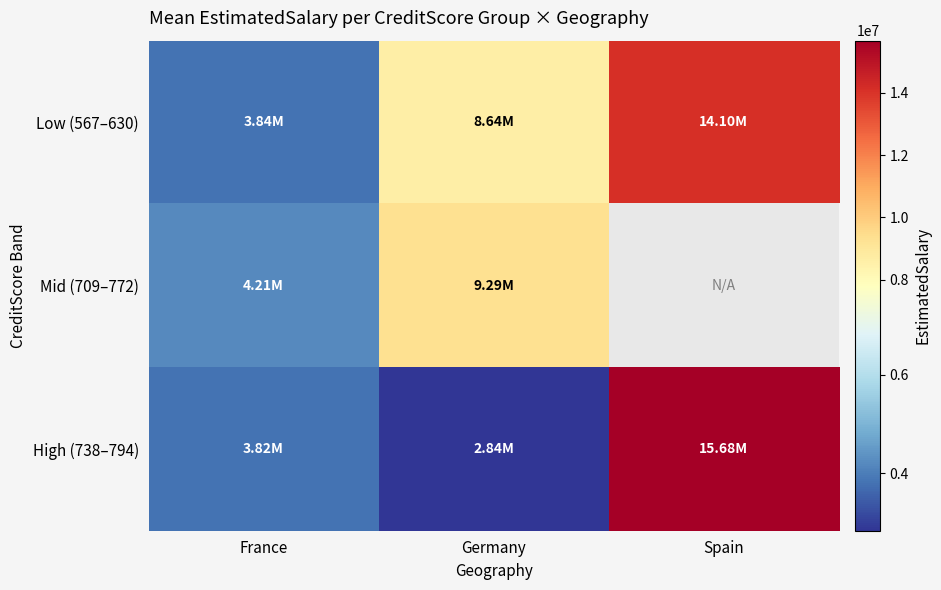

Between Germany and France, which is larger?

Germany